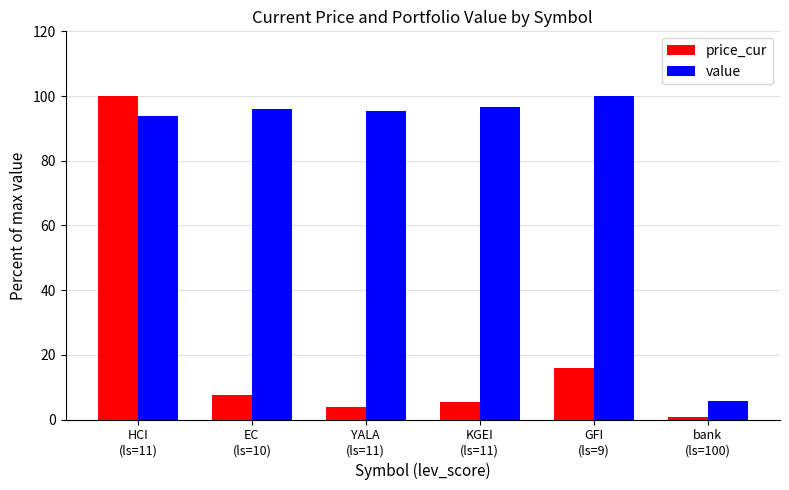

What is the total value across all series at bank
(ls=100)?

6.4